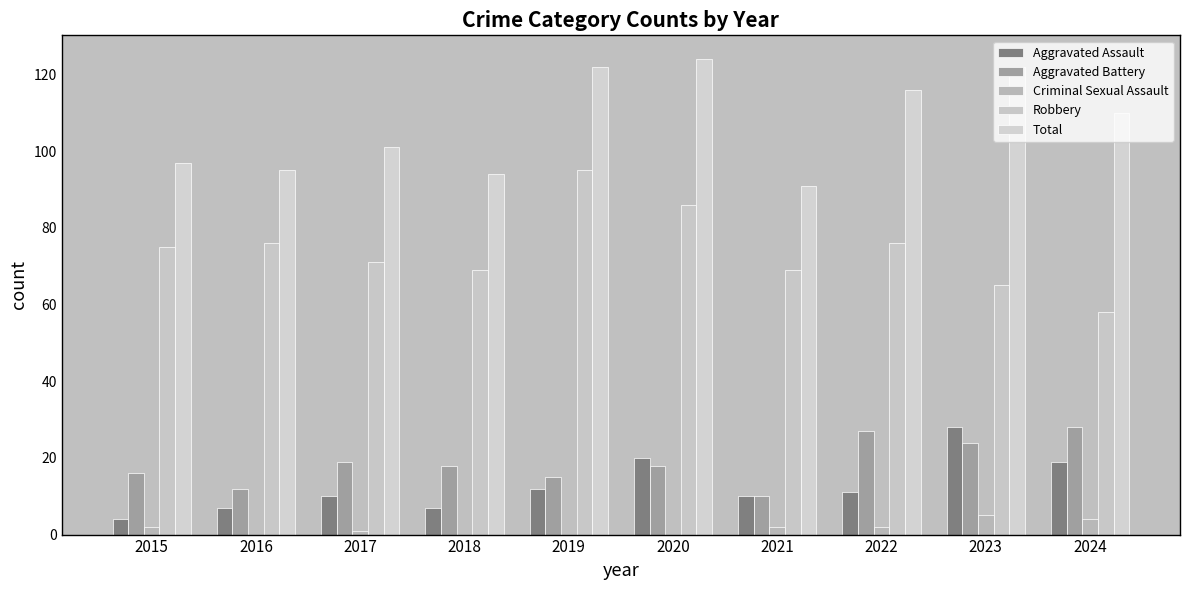

Reading left to right, what are all the values shown in this chart?

Aggravated Assault: 2015=4	2016=7	2017=10	2018=7	2019=12	2020=20	2021=10	2022=11	2023=28	2024=19
Aggravated Battery: 2015=16	2016=12	2017=19	2018=18	2019=15	2020=18	2021=10	2022=27	2023=24	2024=28
Criminal Sexual Assault: 2015=2	2016=0	2017=1	2018=0	2019=0	2020=0	2021=2	2022=2	2023=5	2024=4
Robbery: 2015=75	2016=76	2017=71	2018=69	2019=95	2020=86	2021=69	2022=76	2023=65	2024=58
Total: 2015=97	2016=95	2017=101	2018=94	2019=122	2020=124	2021=91	2022=116	2023=122	2024=110